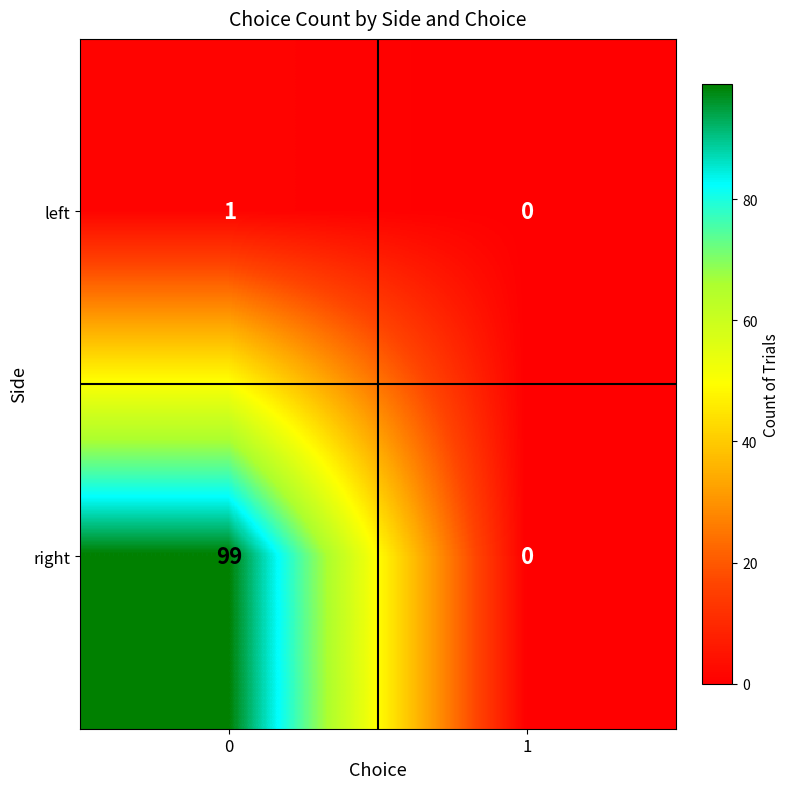

How many values in right are above zero?

1